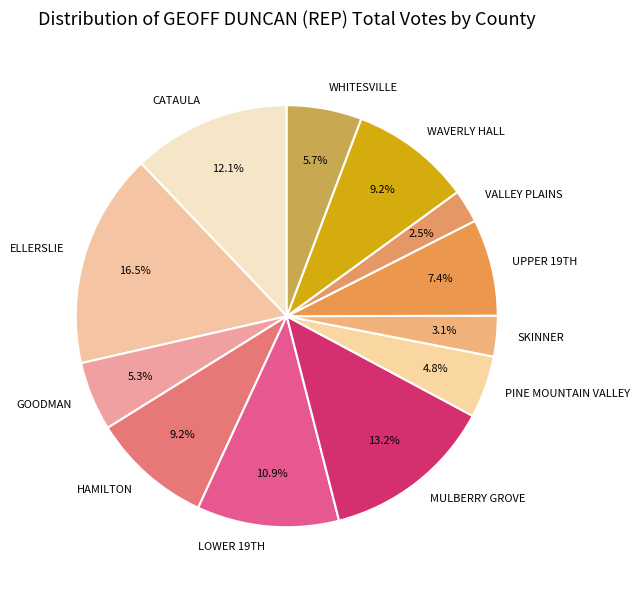

Count the number of slices in the pie.

12